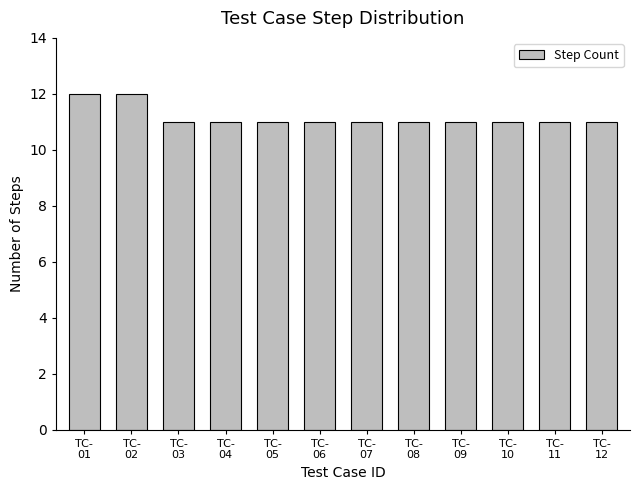

Read the value at TC-
08.

11